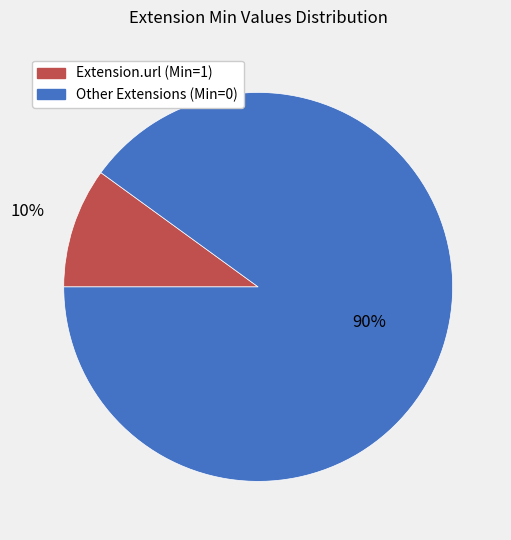

Is there any slice that represents more than half of the pie?

Yes